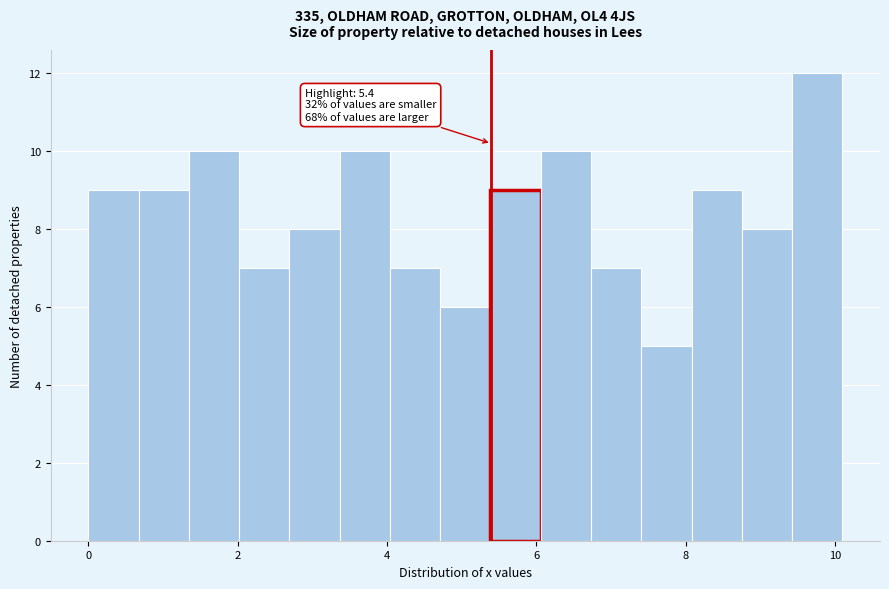

Read against the x-axis, roughly where is the centre of the tallest bar?

9.8